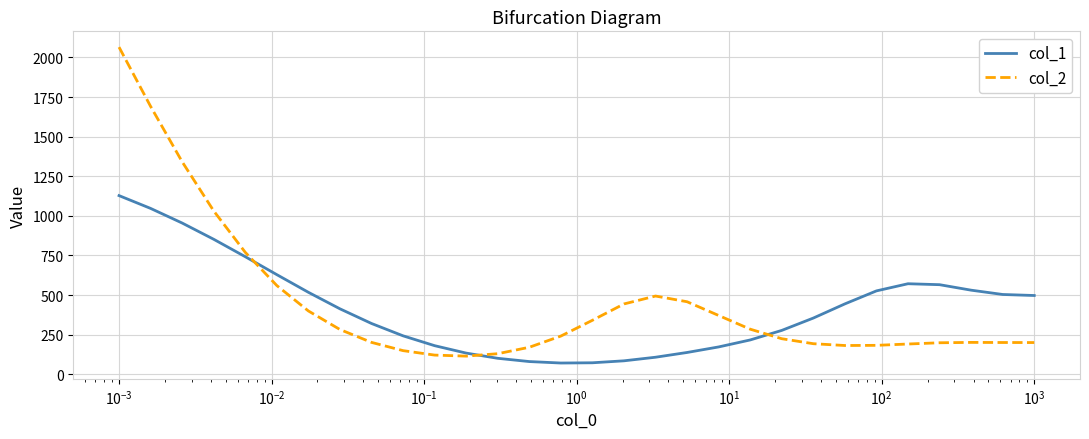

Which series has the largest range (max minus min)?

col_2